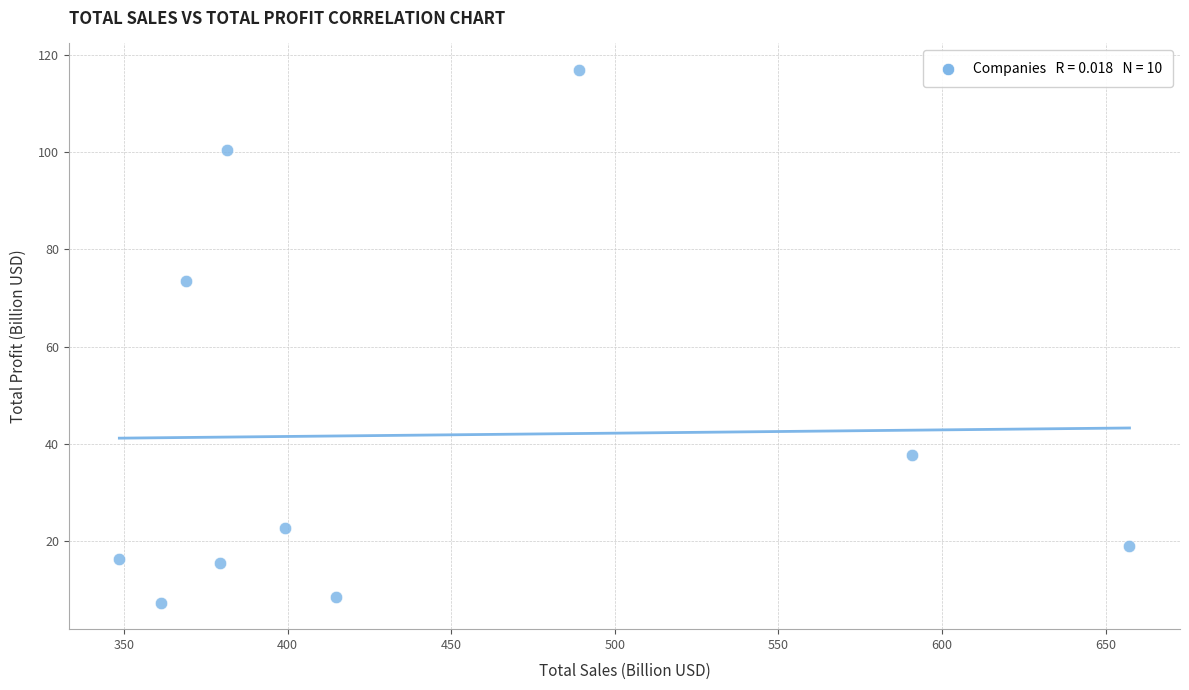

What Y value in the scatter plot is closest to 62?

73.4